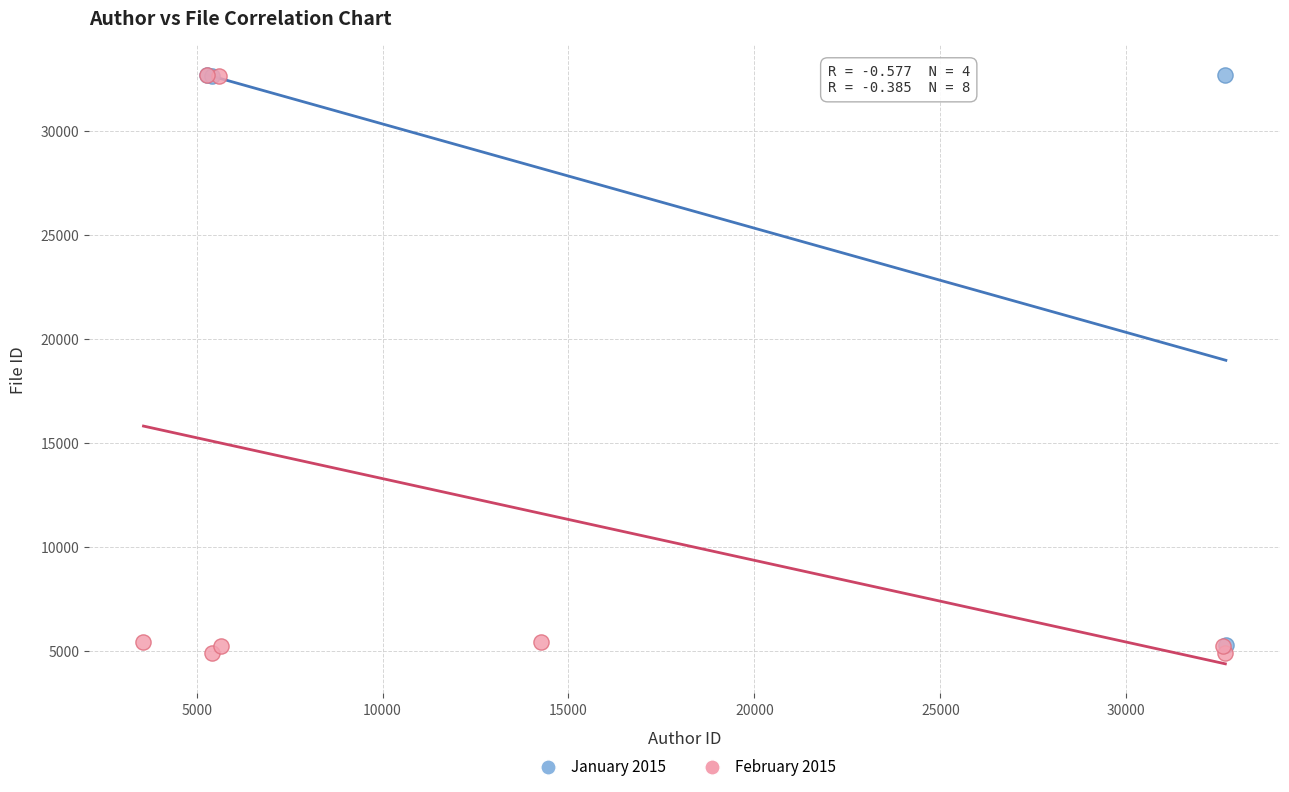

What are all the series names shown in the legend?

January 2015, February 2015